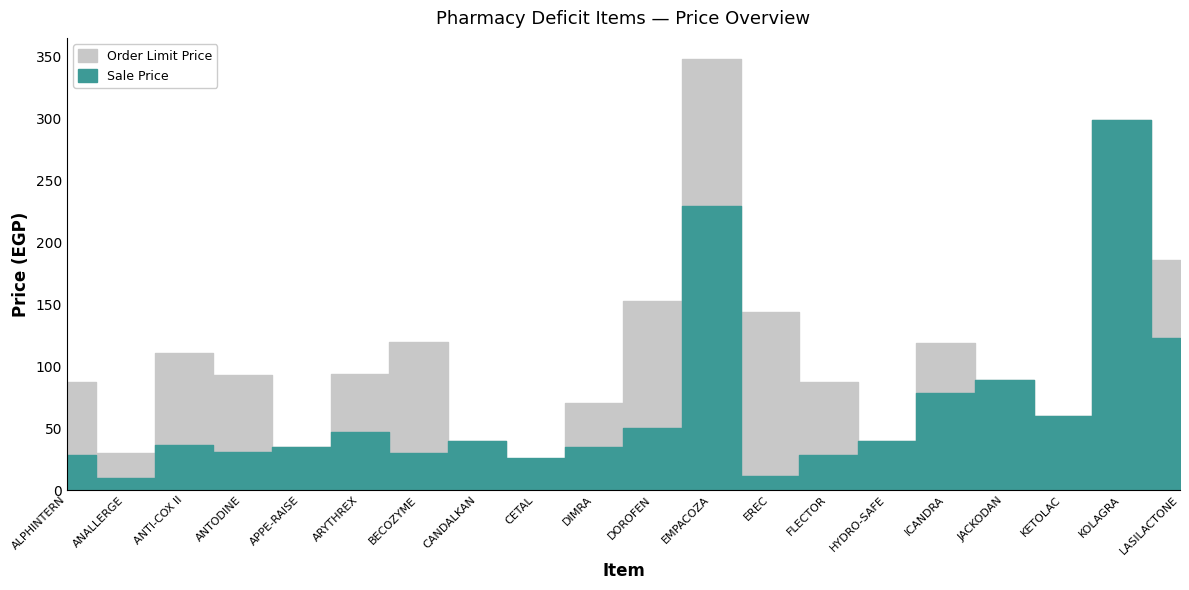

Reading left to right, what are all the values shown in this chart?

Sale Price: 28.7	9.9	36.6	30.7	35.0	47.0	30.0	40.0	26.0	35.0	50.5	229.7	11.5	28.7	40.0	78.2	89.0	60.0	299.0	122.8
Order Limit Price: 87.0	30.0	111.0	93.0	35.0	94.0	120.0	40.0	13.0	70.0	153.0	348.0	144.0	87.0	40.0	118.5	89.0	60.0	299.0	186.0